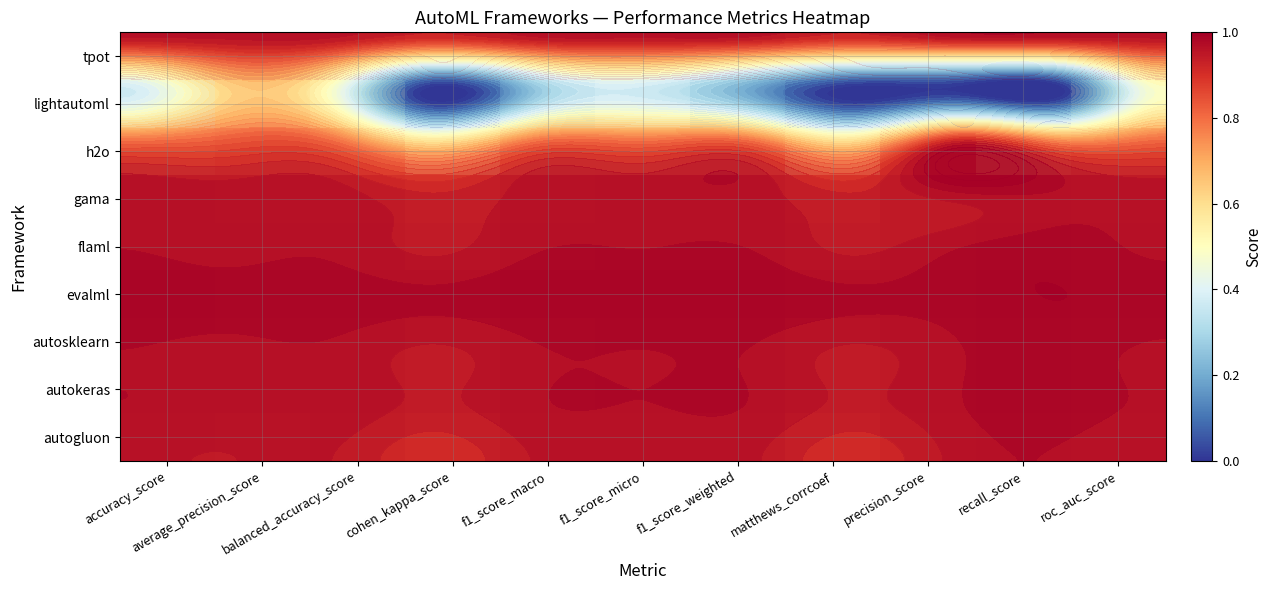

Which category has the highest value in the evalml series?

recall_score